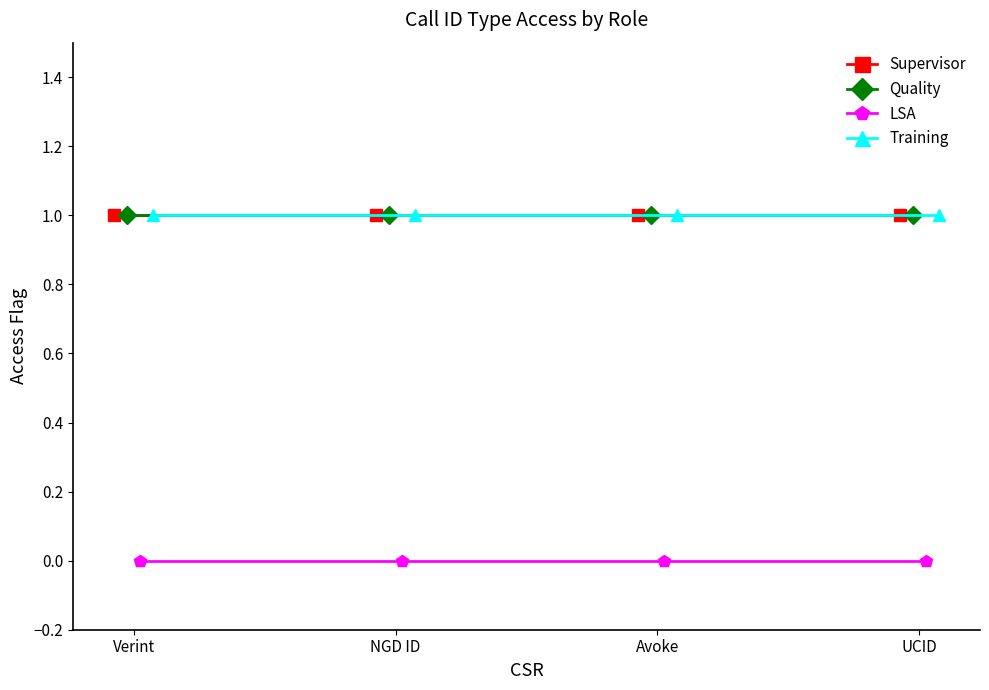

True or false: Quality and LSA intersect in this chart.

False